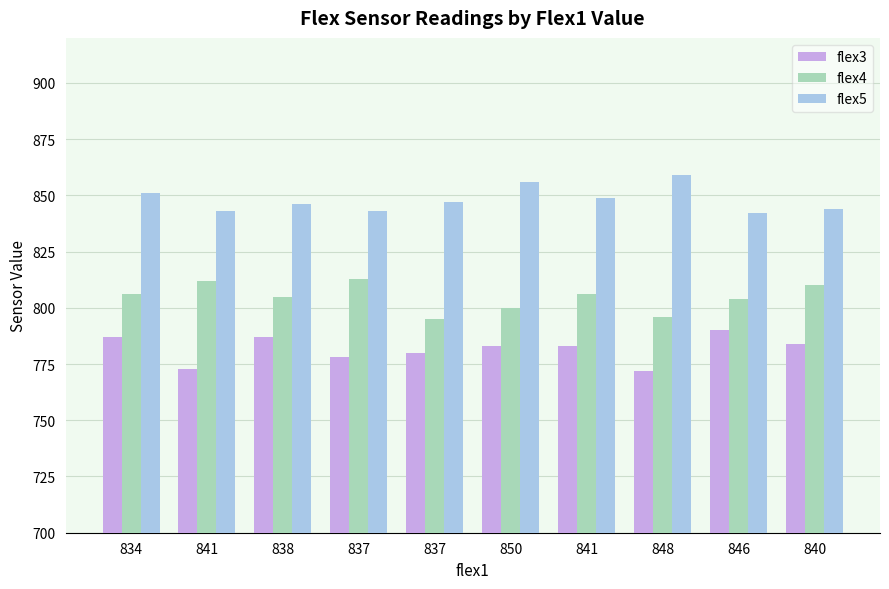

What is the value of the flex4 bar at the 10th from the left?

810